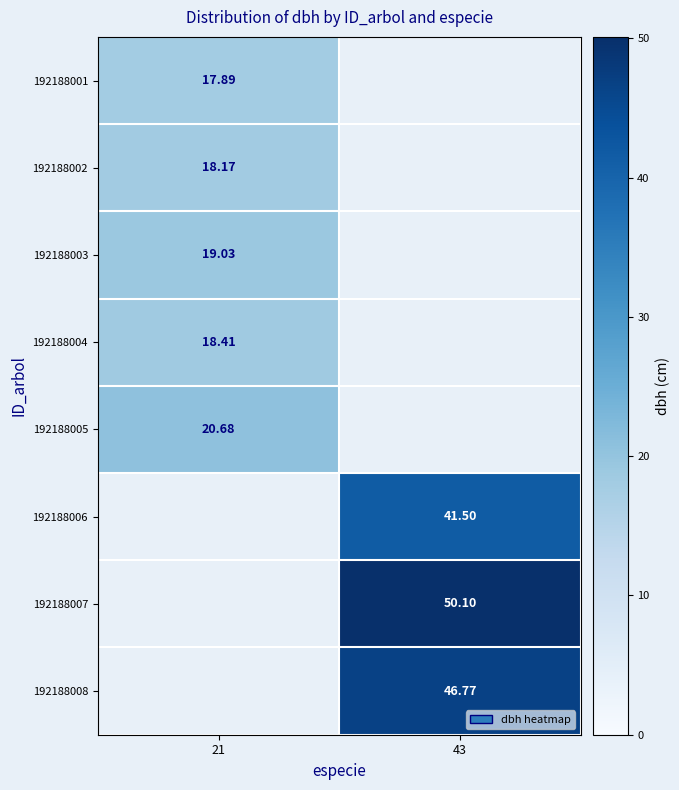

Is the value of 192188007 at 43 greater than the value of 192188005 at 21?

Yes